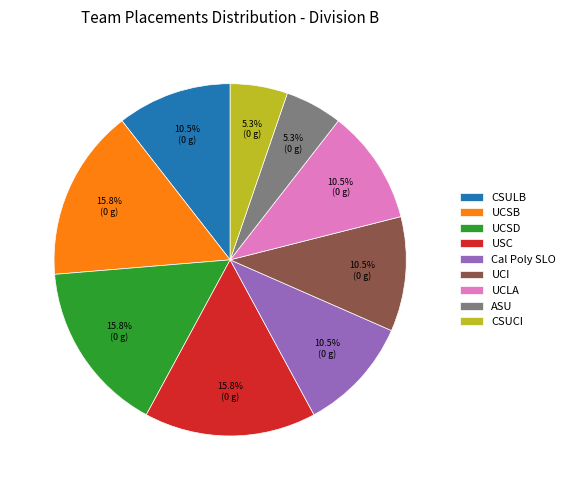

Does USC represent more than half of the total?

No